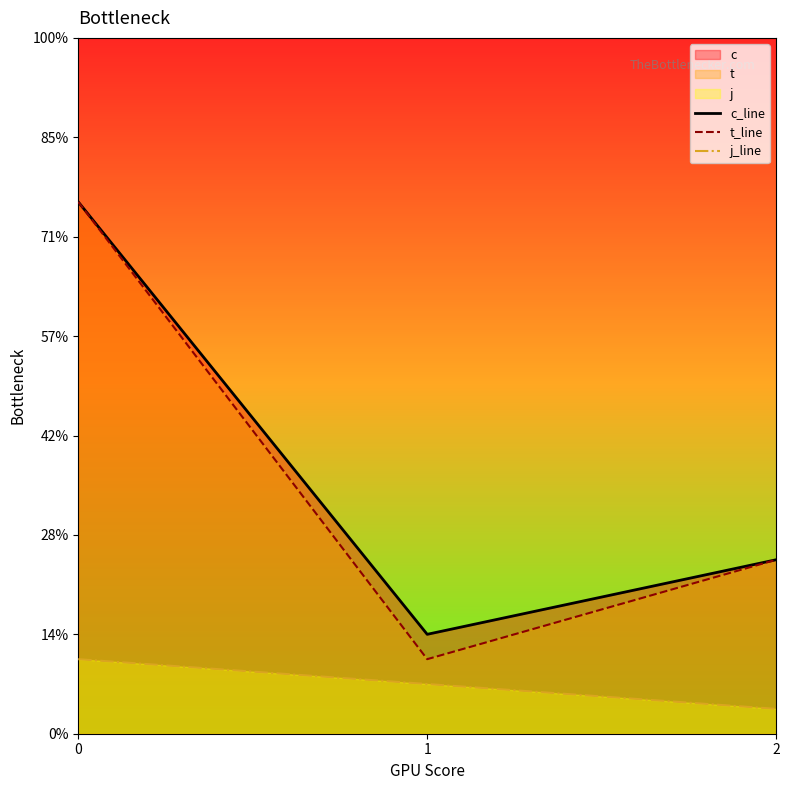

How many data points does each series have?

3